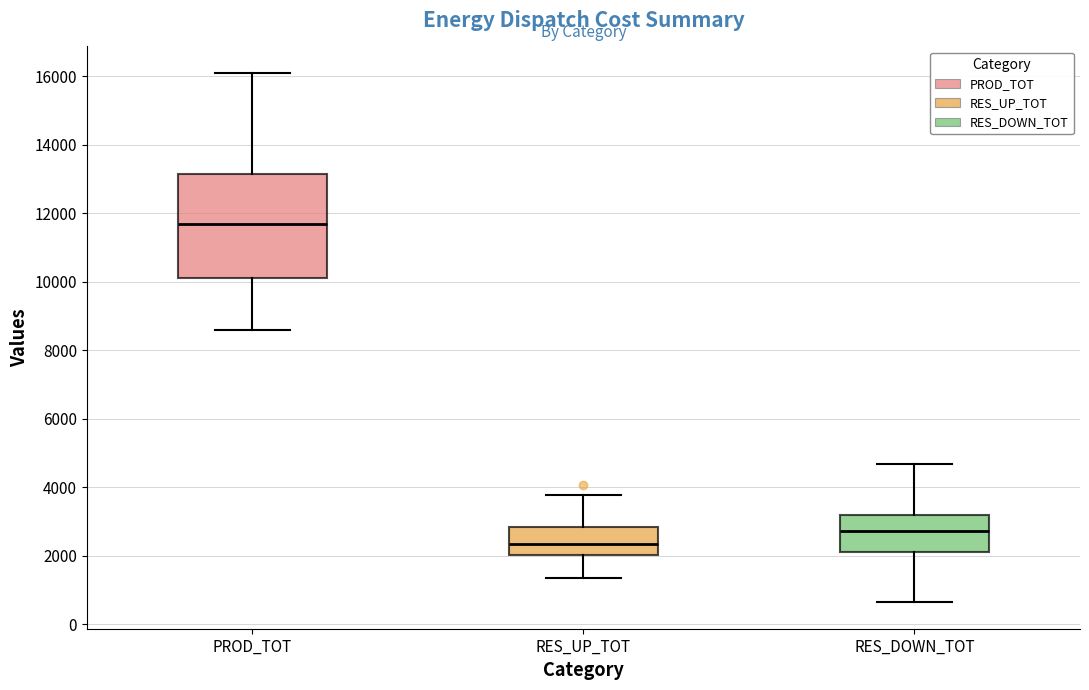

Which box has the lowest median line?

RES_UP_TOT